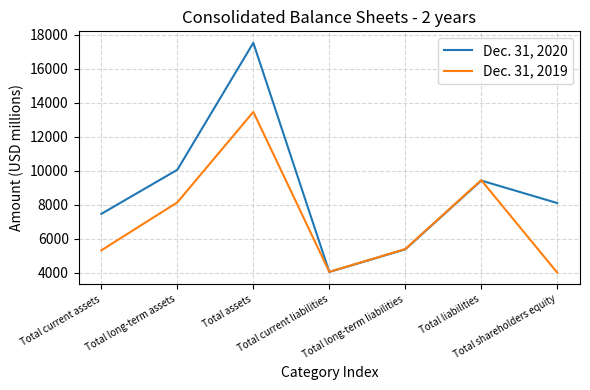

Rank the series by their average value, from highest to lowest.

Dec. 31, 2020, Dec. 31, 2019